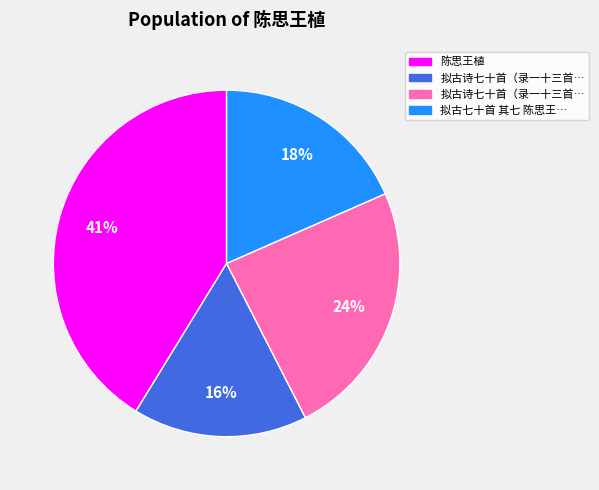

Does any single category account for the majority?

No